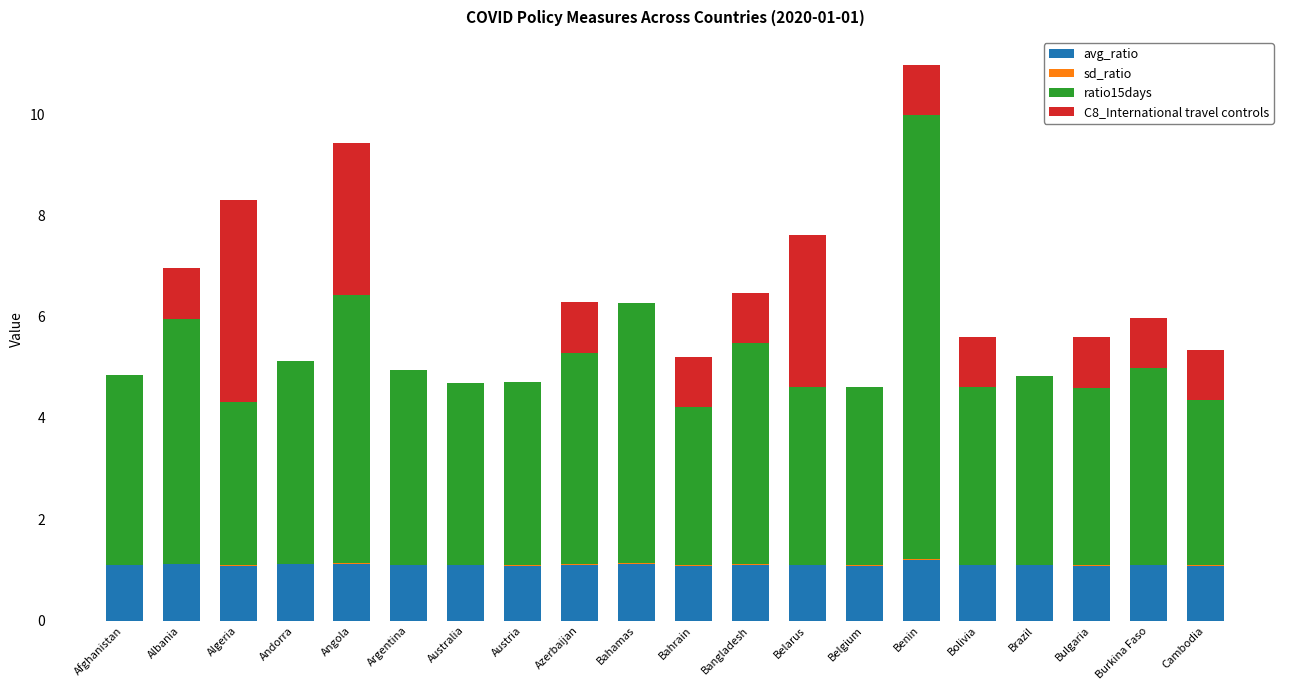

True or false: avg_ratio has a value of 1.1 at Algeria.

True